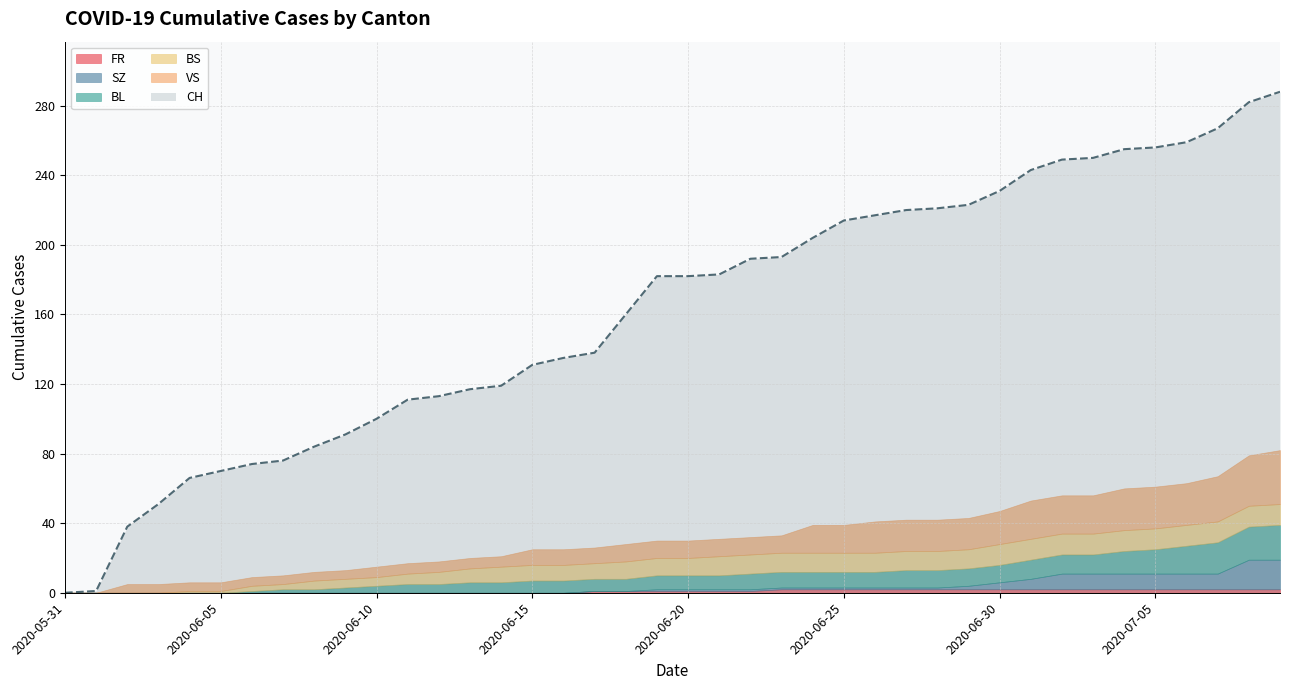

What is the difference between the highest and lowest values at 2020-07-01?

241